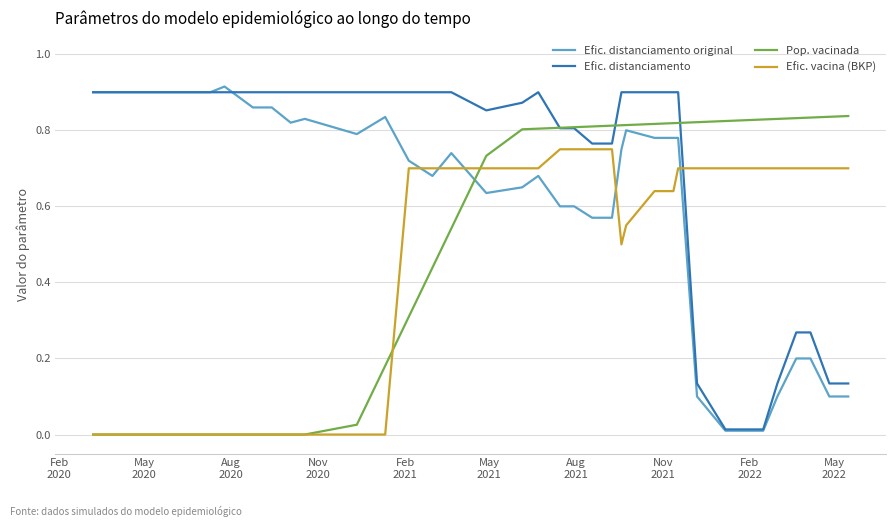

Which series has the largest total across all categories?

Efic. distanciamento